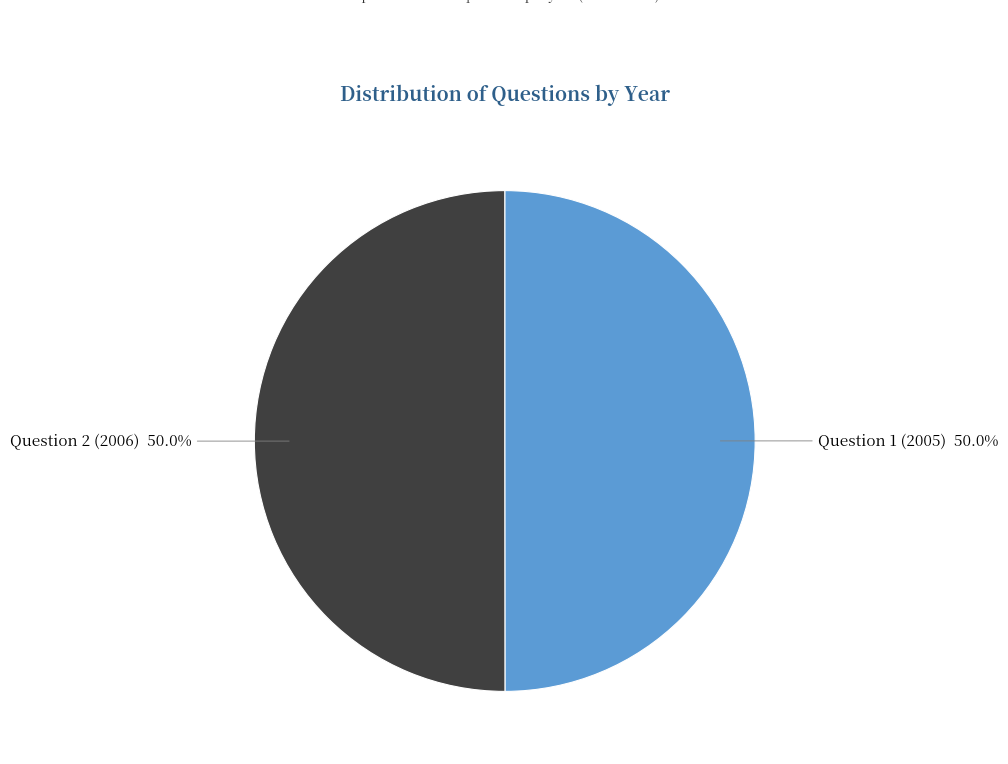

What percentage is the Question 2 (2006) slice, to the nearest percent?

50%